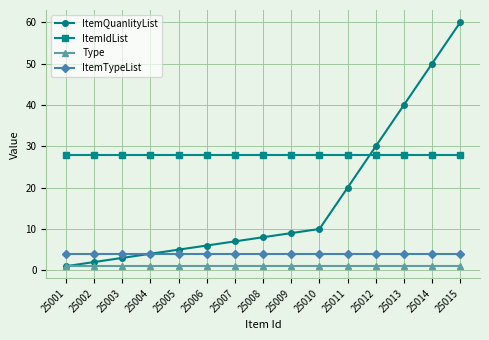

What is the minimum value shown in the chart?

1